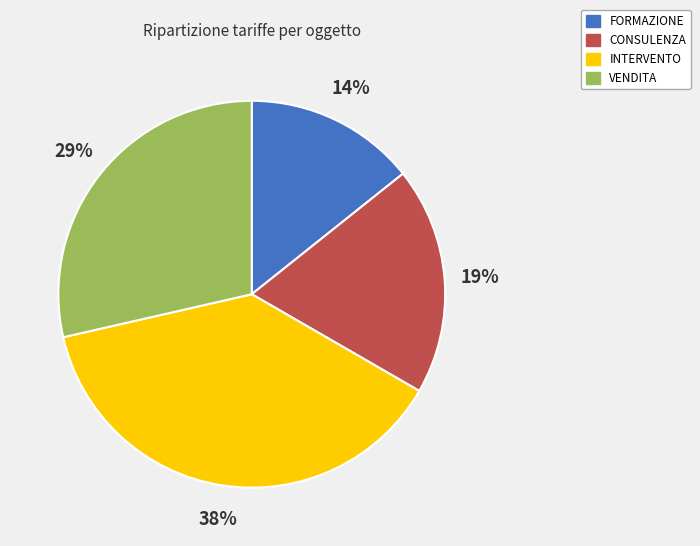

What percentage is the VENDITA slice, to the nearest percent?

29%